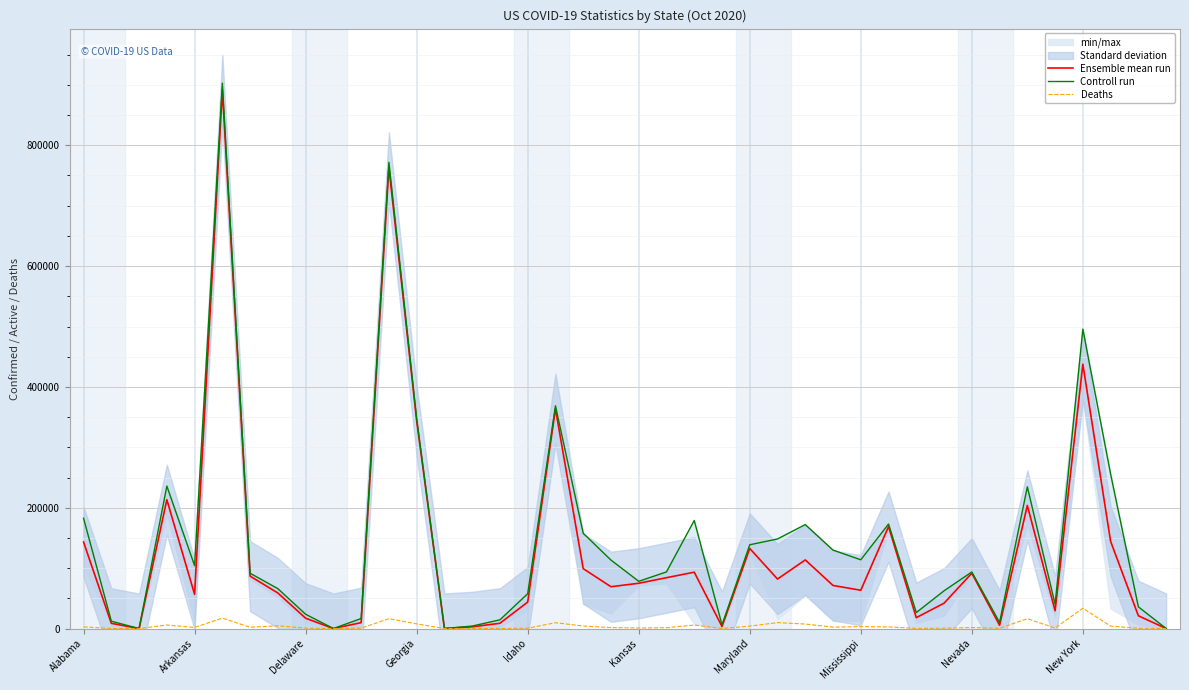

Which series has the largest range (max minus min)?

Controll run